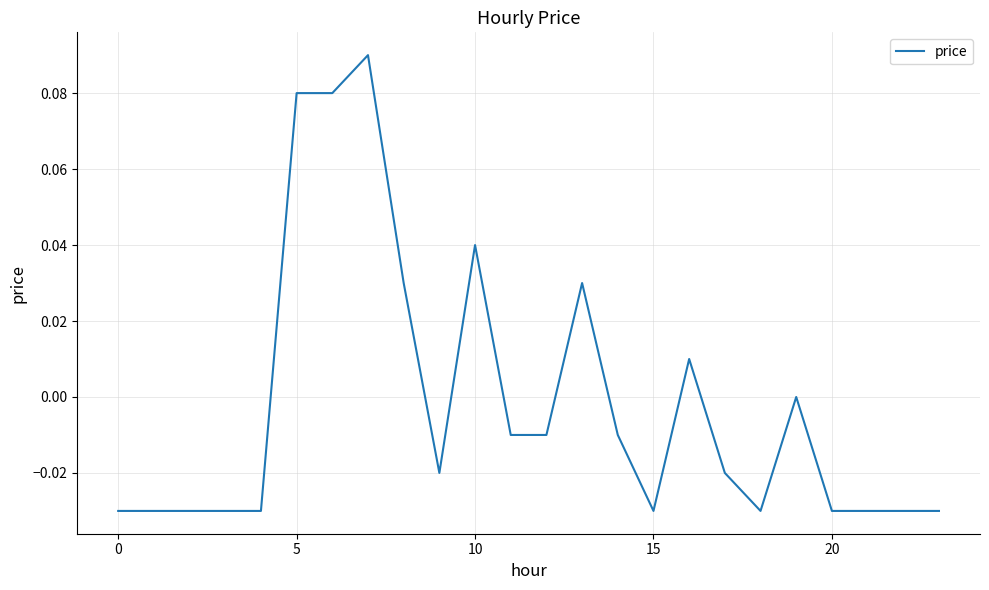

Reading left to right, what are all the values shown in this chart?

-0.0	-0.0	-0.0	-0.0	-0.0	0.1	0.1	0.1	0.0	-0.0	0.0	-0.0	-0.0	0.0	-0.0	-0.0	0.0	-0.0	-0.0	0.0	-0.0	-0.0	-0.0	-0.0